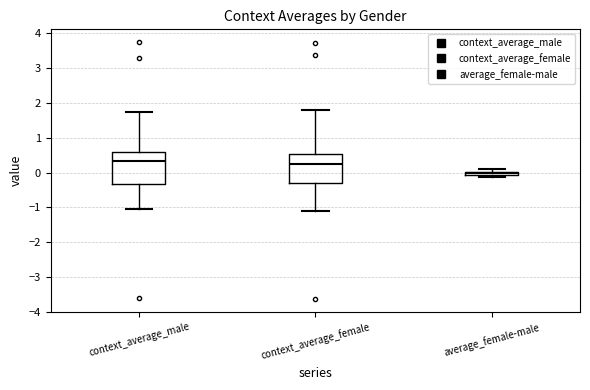

Where is the upper edge of the box for context_average_female on the y-axis? The values are not printed on the chart, so give them approximately, as read against the axis.

0.5